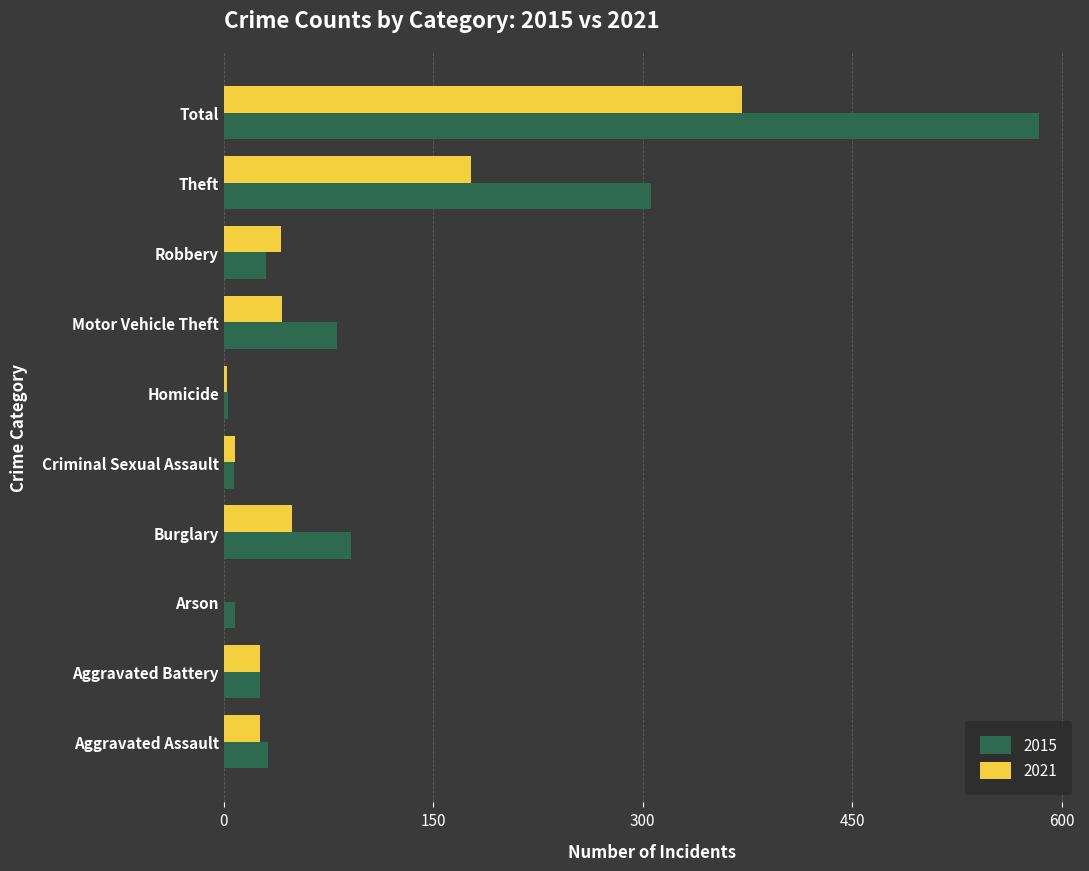

Which category has the highest value in the 2015 series?

Total